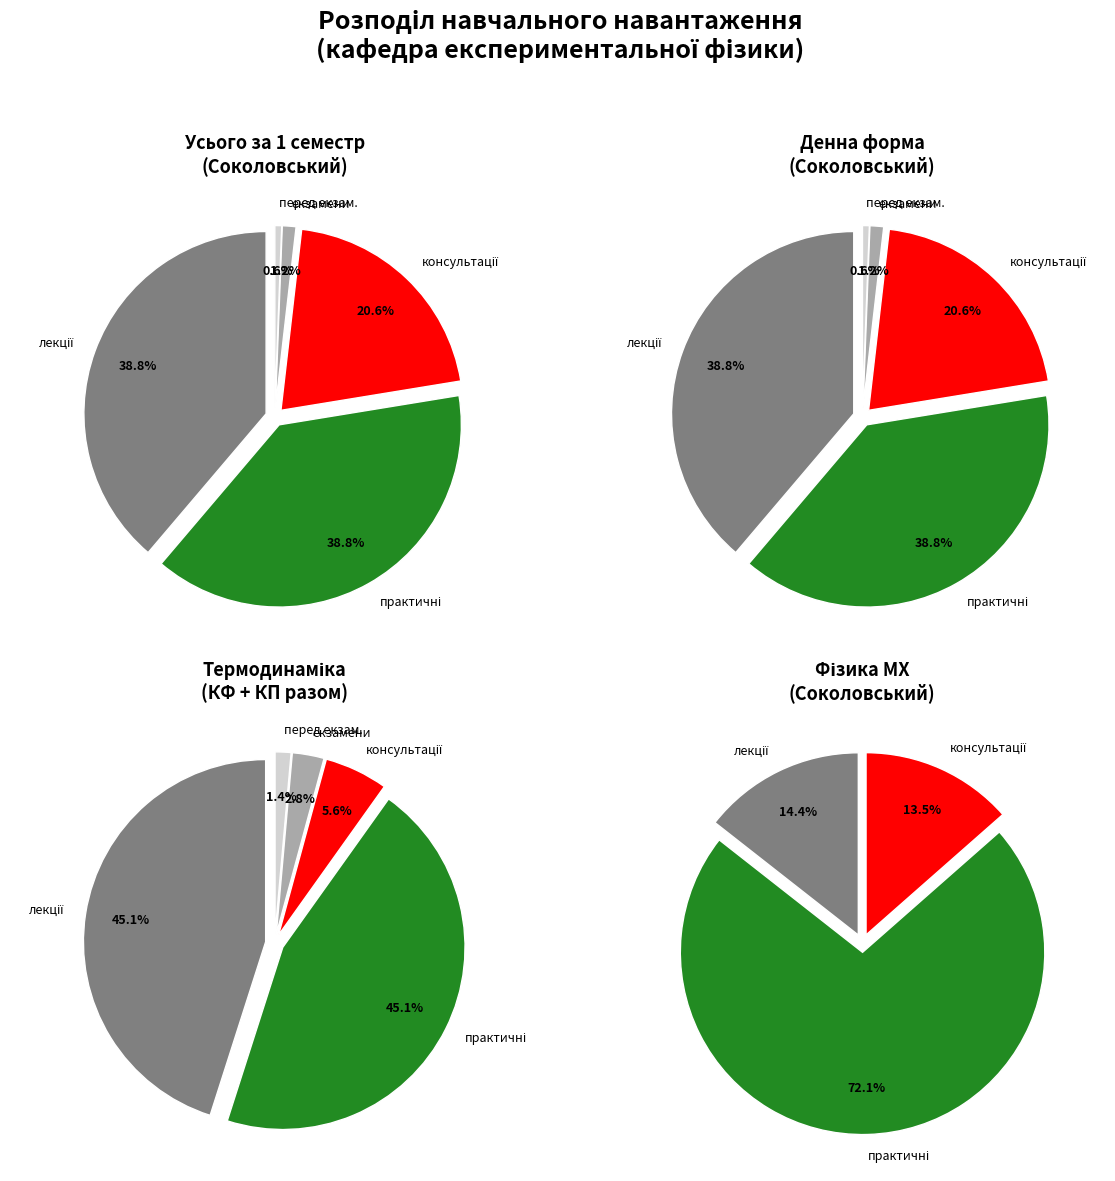

Count the number of slices in the pie.

4